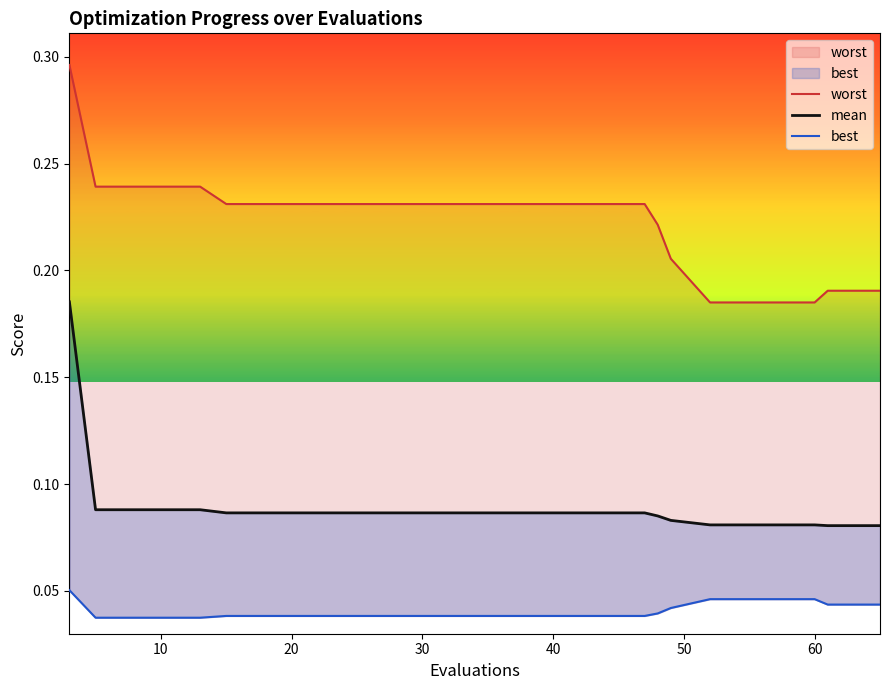

Reading left to right, list all the values displayed in this chart.

worst: 0.3	0.2	0.2	0.2	0.2	0.2	0.2	0.2	0.2	0.2	0.2	0.2	0.2	0.2	0.2	0.2	0.2	0.2	0.2	0.2
mean: 0.2	0.1	0.1	0.1	0.1	0.1	0.1	0.1	0.1	0.1	0.1	0.1	0.1	0.1	0.1	0.1	0.1	0.1	0.1	0.1
best: 0.1	0.0	0.0	0.0	0.0	0.0	0.0	0.0	0.0	0.0	0.0	0.0	0.0	0.0	0.0	0.0	0.0	0.0	0.0	0.0